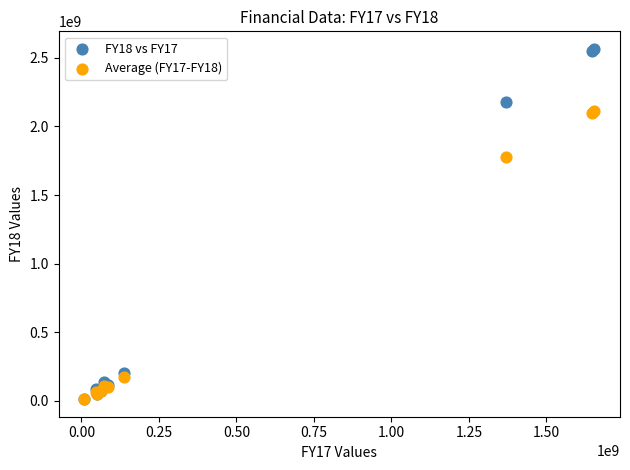

Across all series, what Y value is closest to 1288552500?

1774765000